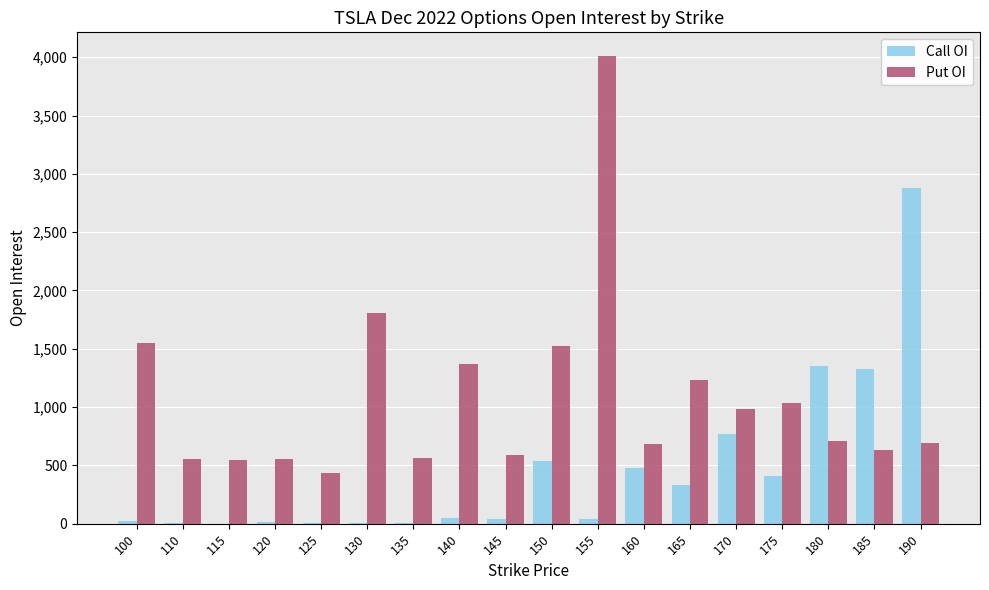

Is the value of Call OI at 115 greater than the value of Put OI at 170?

No